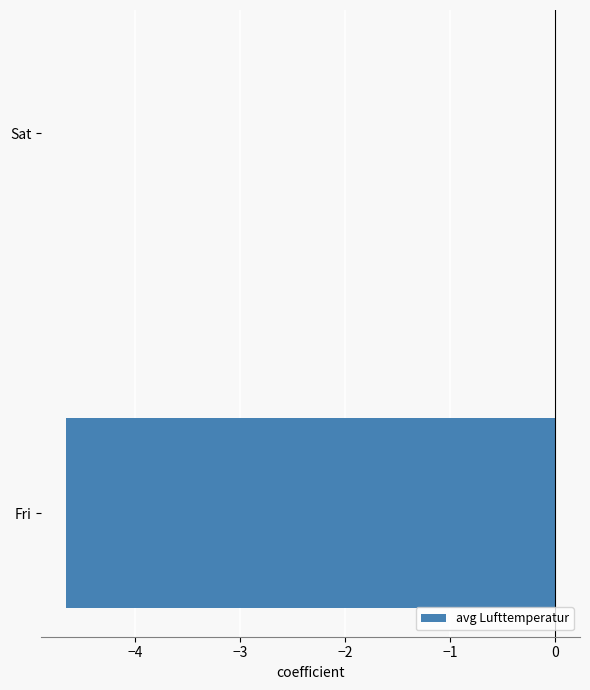

What is the sum of all values?

-4.7